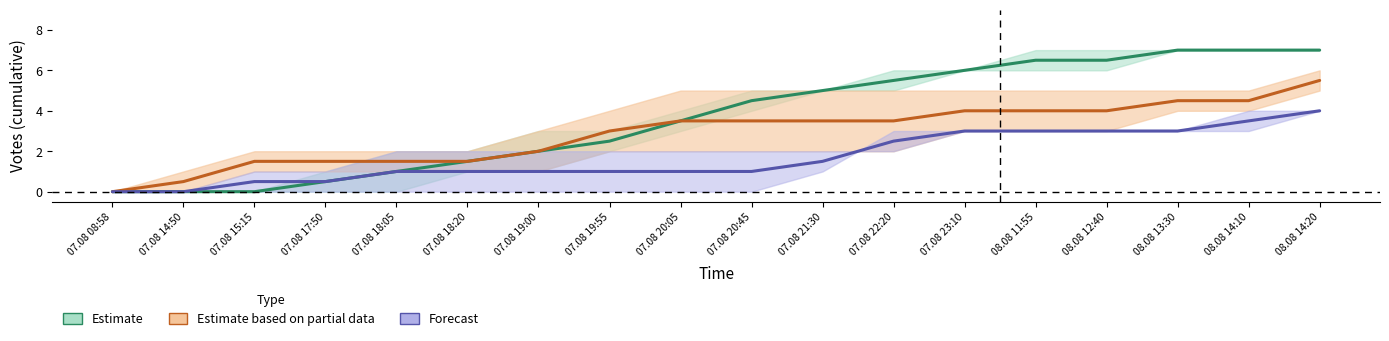

Rank the series at 07.08 15:15 from highest to lowest value.

Estimate based on partial data, Forecast, Estimate